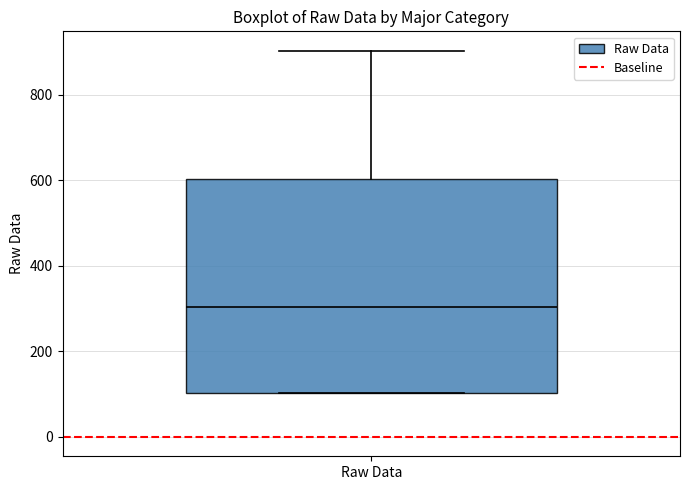

Transcribe this box plot: give where the median line is, the range the box spans, and where the two whiskers end, as read against the y-axis. The values are not printed on the chart, so give them approximately, as read against the axis.

median 300, box 100 to 600, whiskers 100 to 900